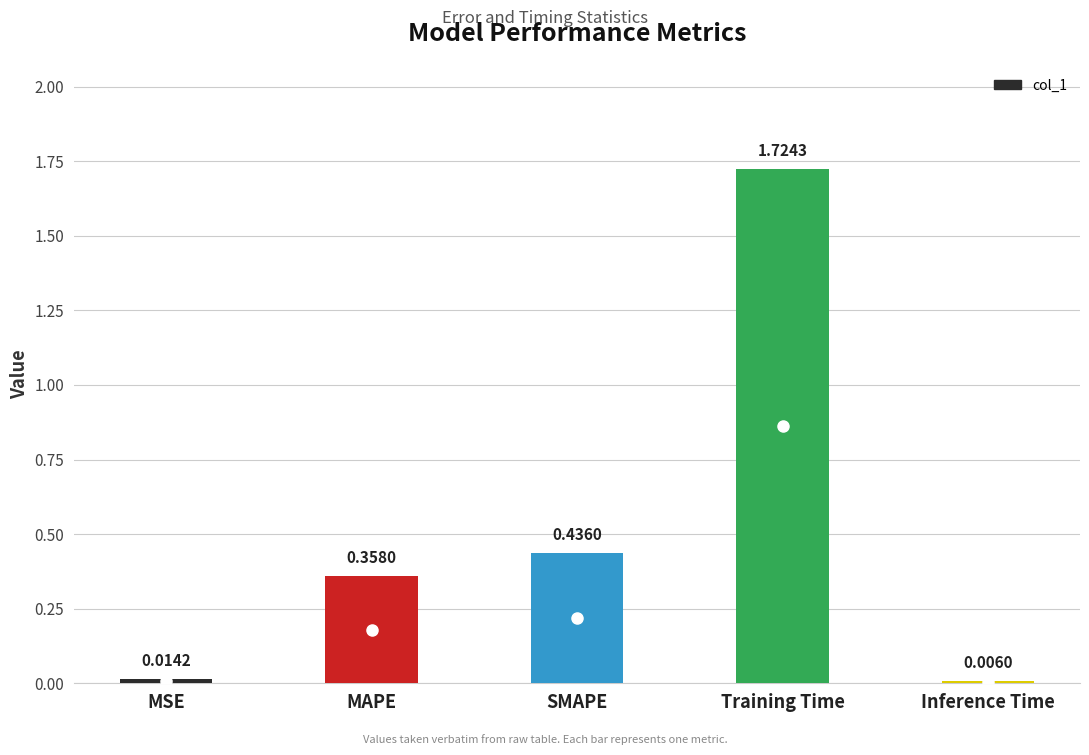

Are the bars grouped side by side (vs. stacked)?

No